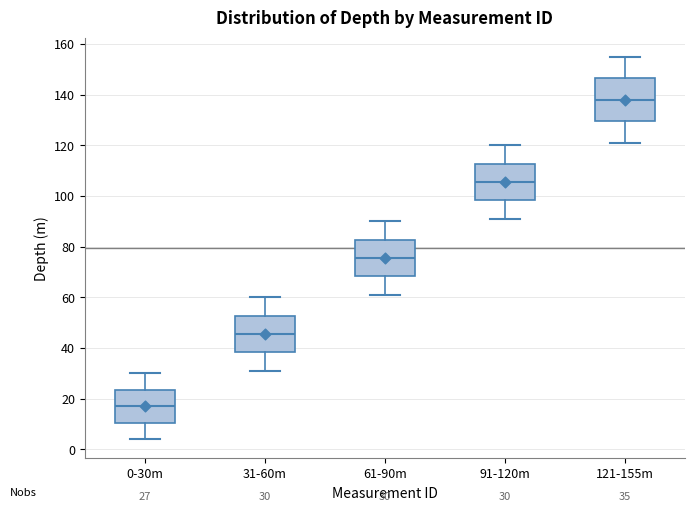

Comparing the boxes themselves (not the whiskers), which one is the tallest?

121-155m